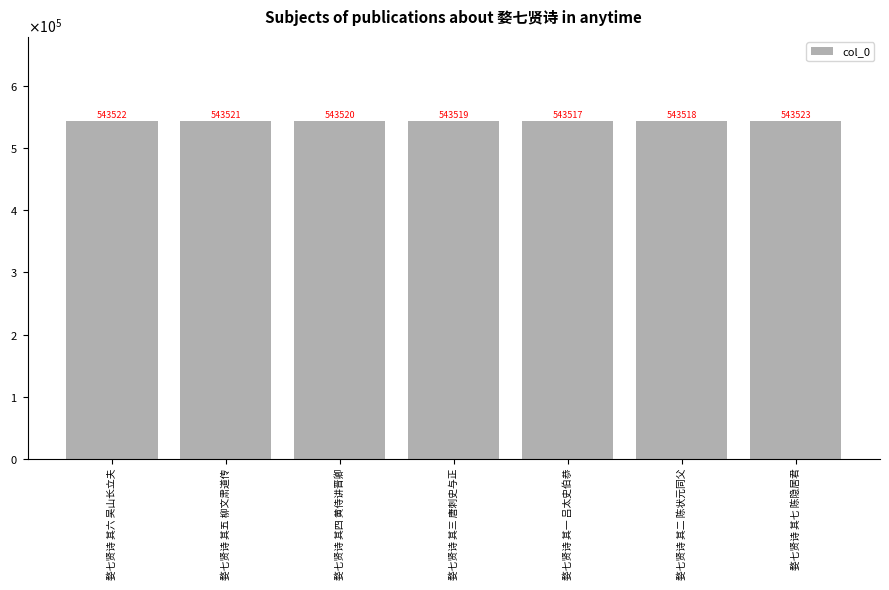

What is the minimum value shown in the chart?

543517